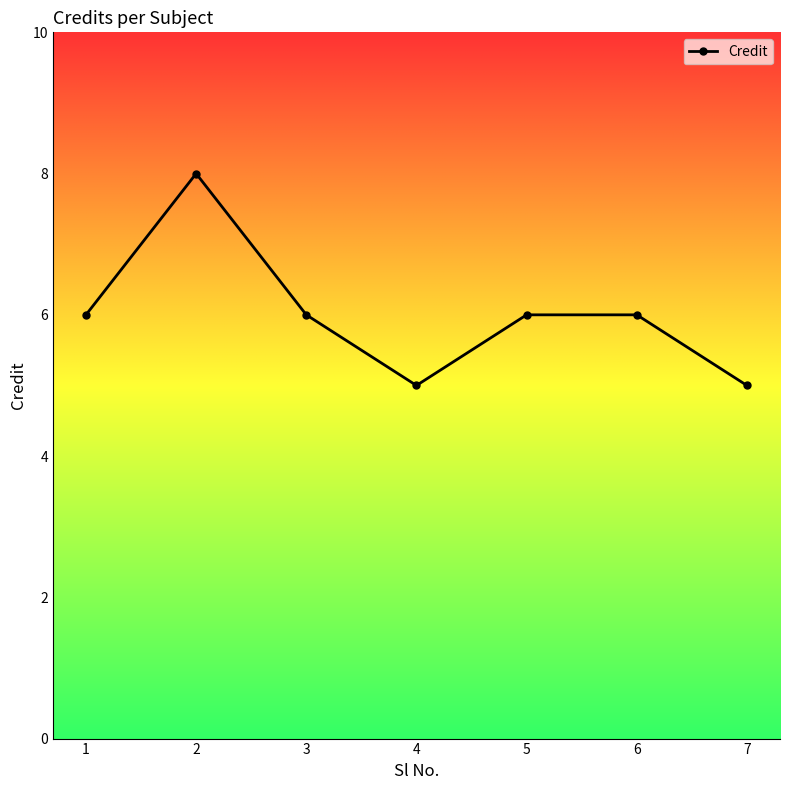

How many lines are shown in the chart?

1